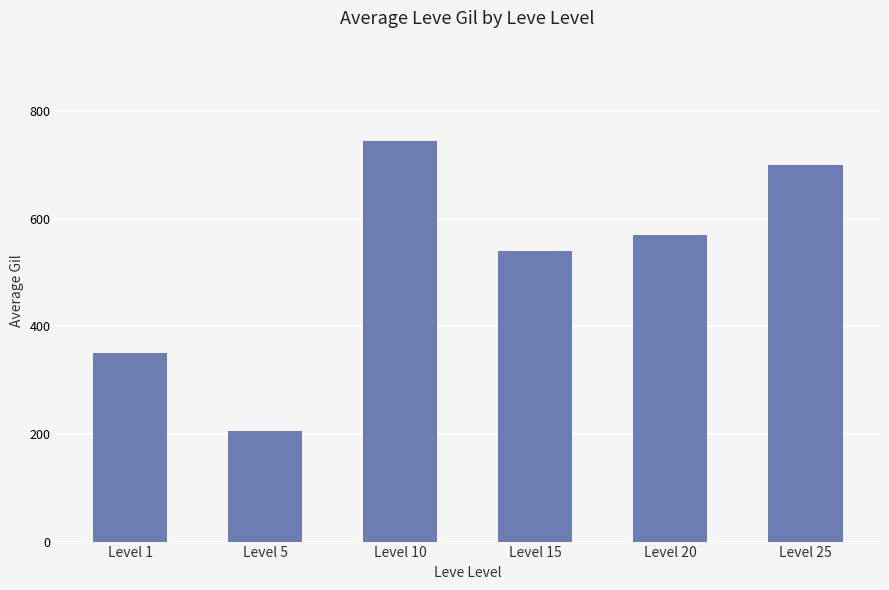

What is the difference between the maximum and minimum values?

540